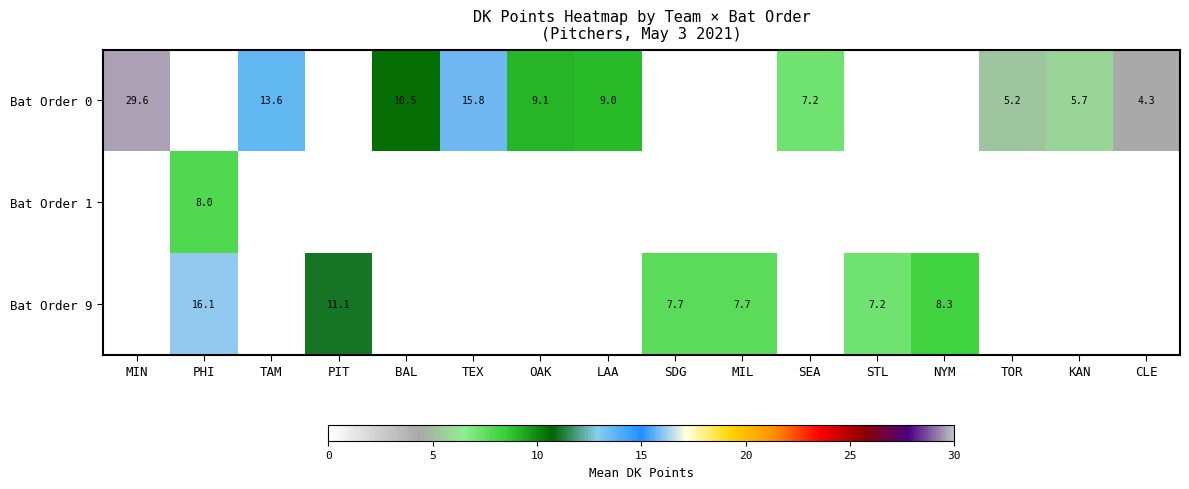

True or false: Bat Order 9 has a value of 11.1 at PIT.

True